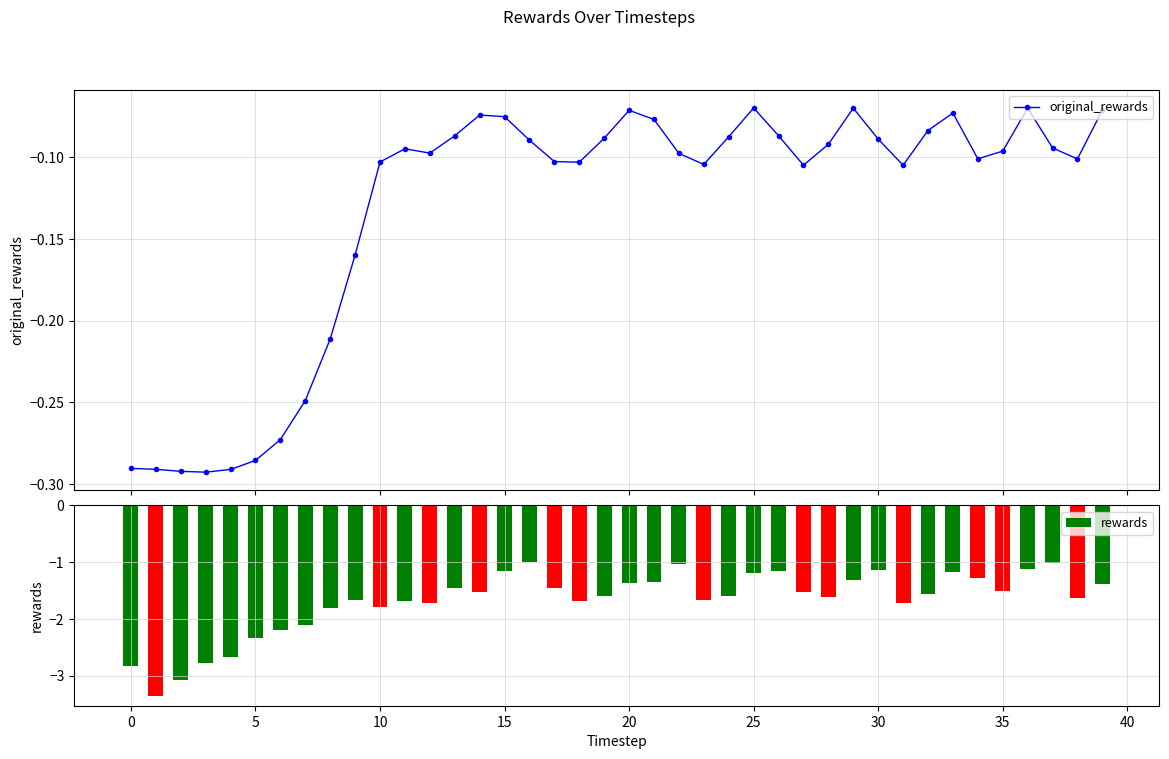

How many groups of bars are there?

40